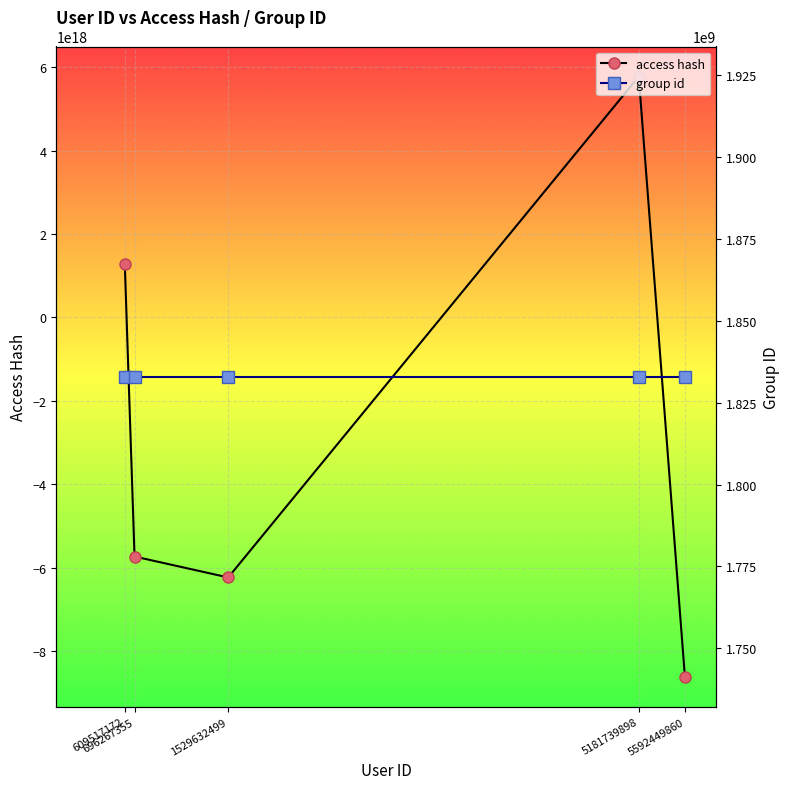

Rank the categories by value from lowest to highest.

5592449860, 1529632499, 696267355, 609517172, 5181739898